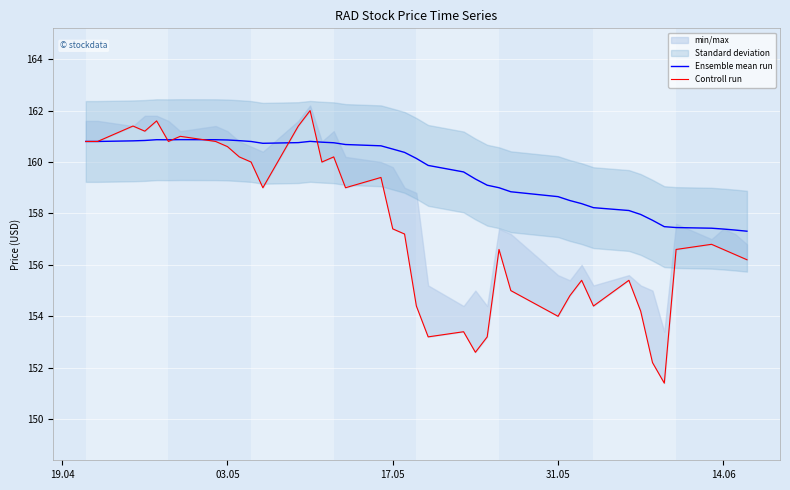

The Ensemble mean run series shows 160.5 at 17.05. True or false?

True